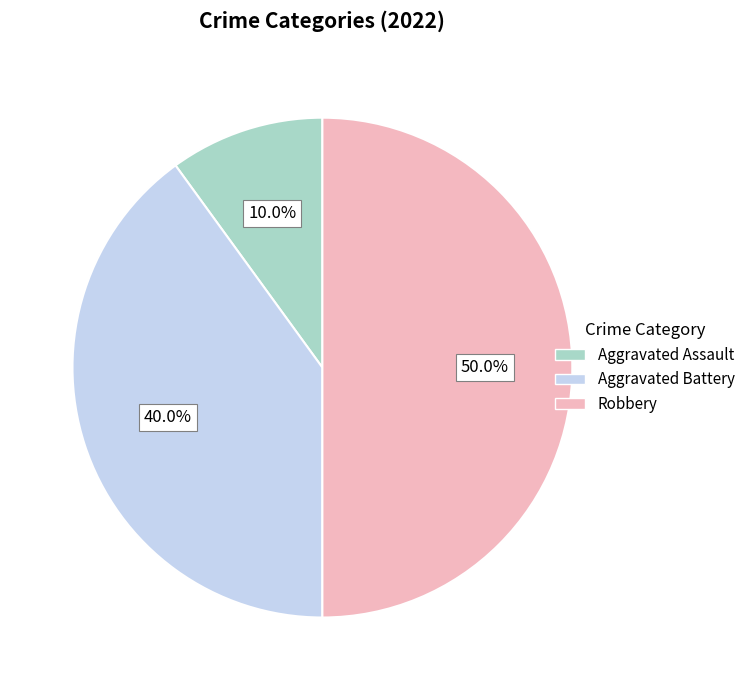

The Aggravated Assault slice represents 1% of the pie. True or false?

False